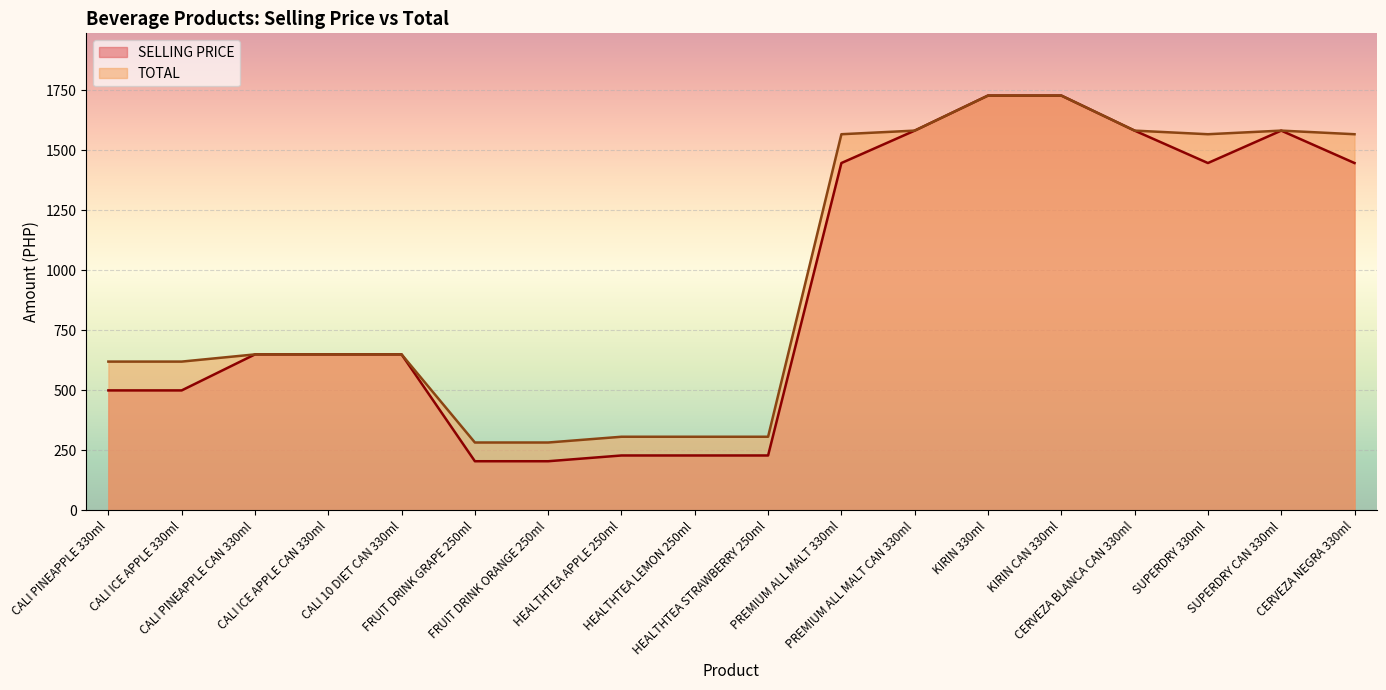

What is the label of the 5th point from the right?

KIRIN CAN 330ml